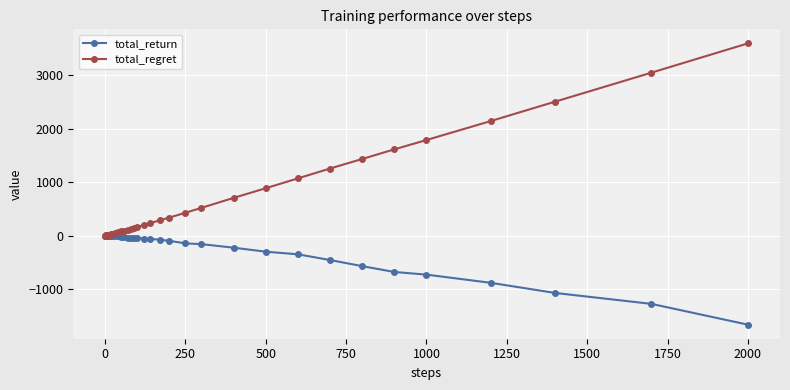

Which series has the largest range (max minus min)?

total_regret